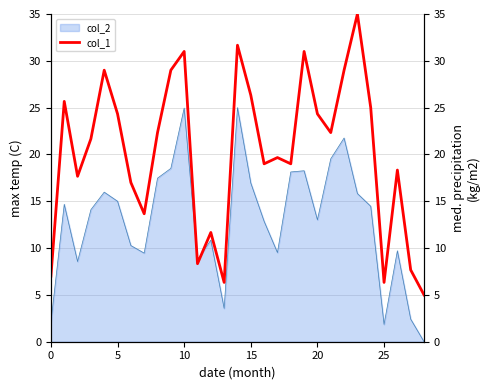

Which label corresponds to the smallest value in the chart?

28